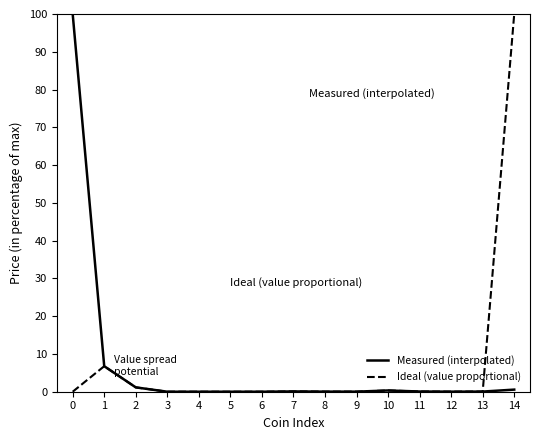

What is the approximate value of Measured (interpolated) at 11?

0.1